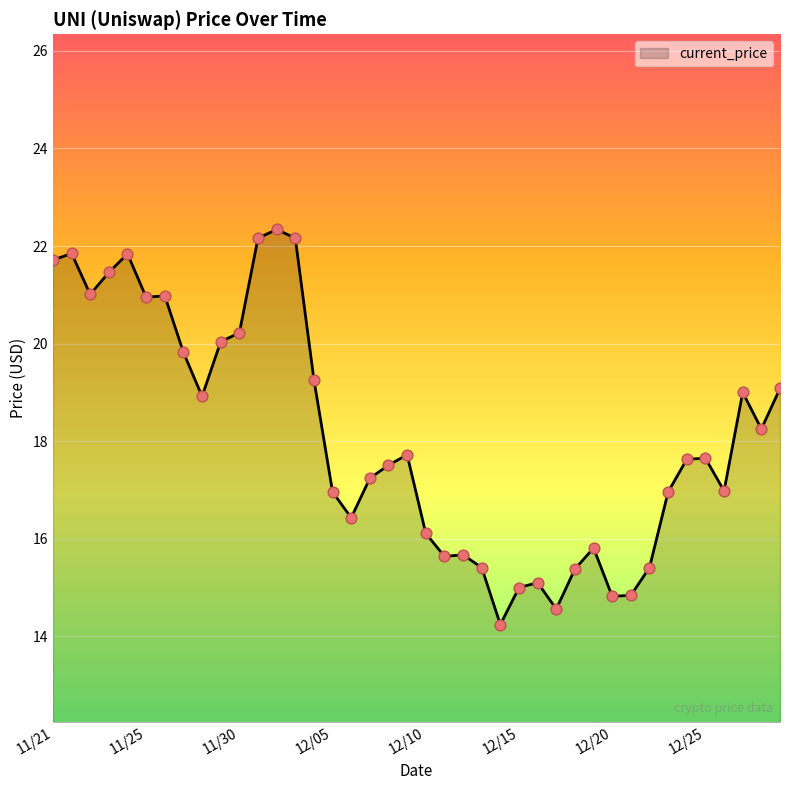

What is the minimum value shown in the chart?

14.2